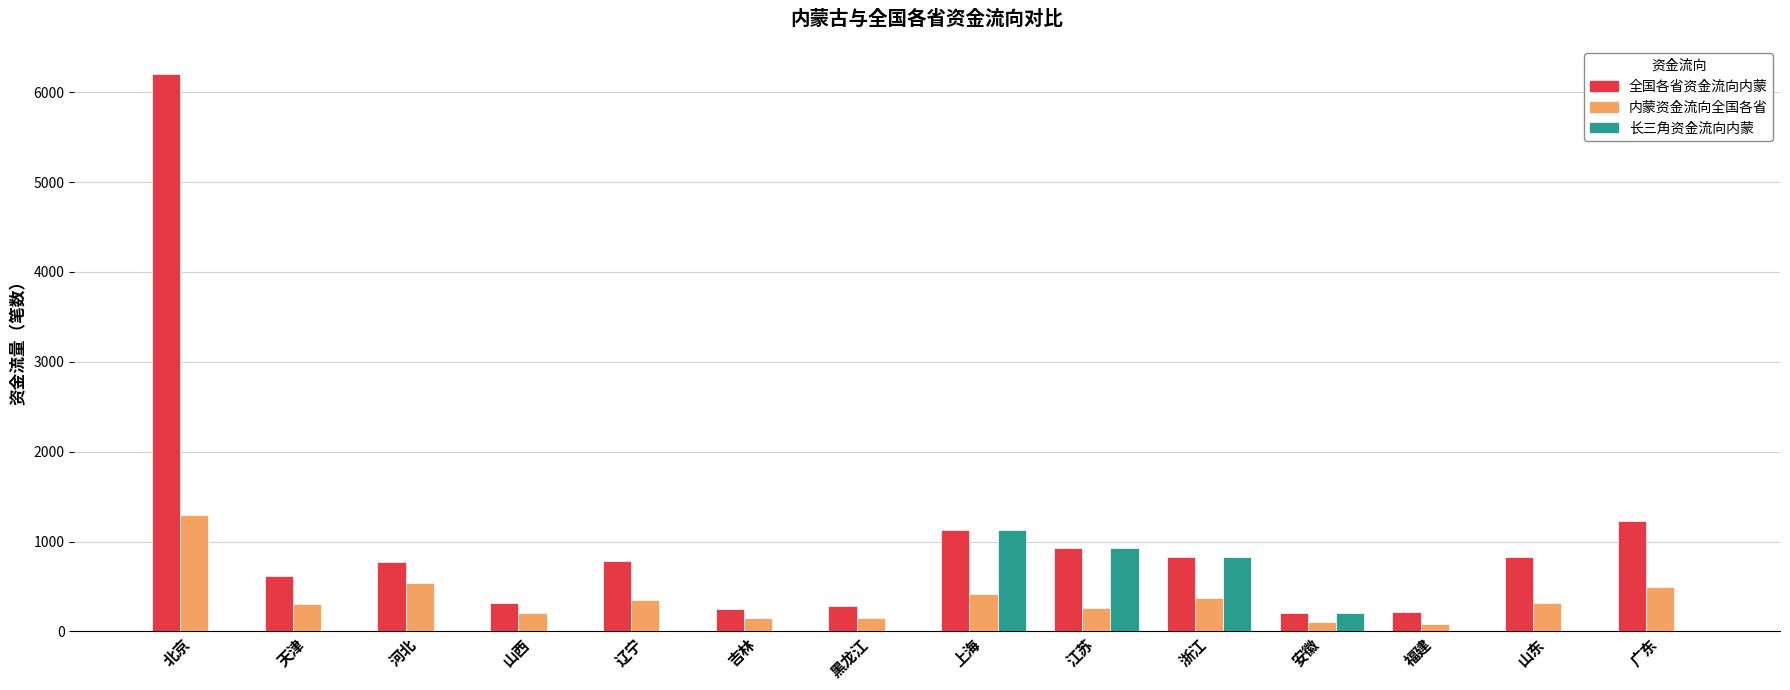

What is the spread (max minus min) of values at 辽宁?

780